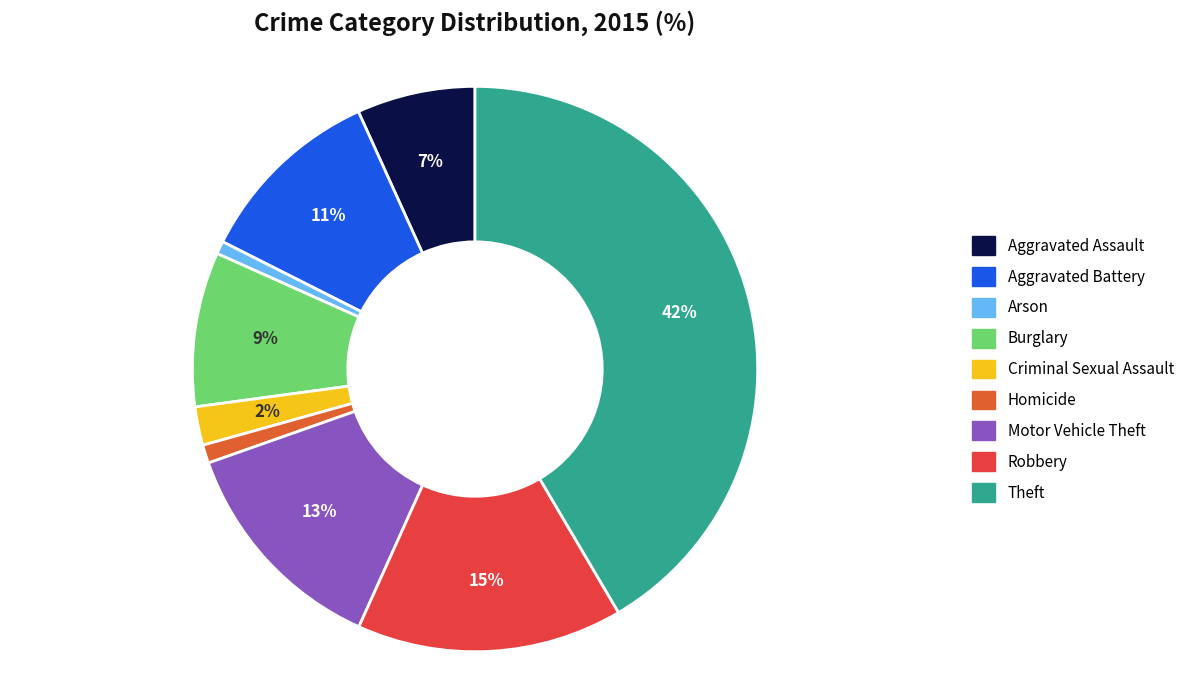

To the nearest percent, what is the average slice percentage?

11%